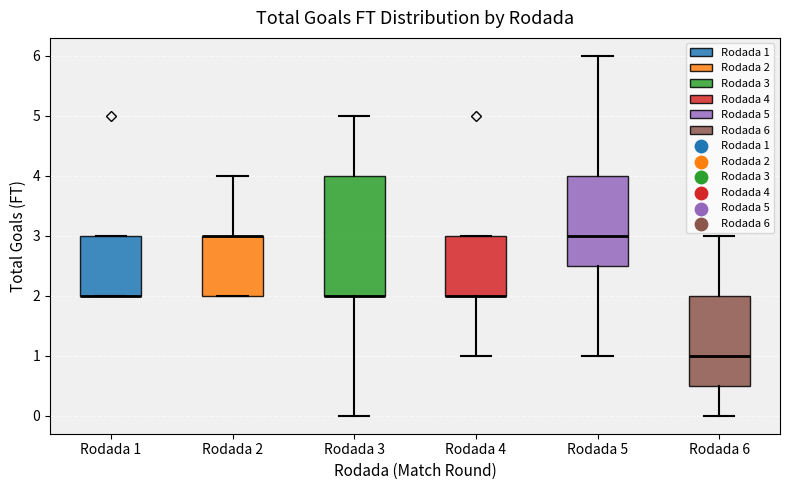

Reading left to right, read every box against the y-axis: the position of its median line, the range the box covers, and the ends of its whiskers. The values are not printed on the chart, so give them approximately, as read against the axis.

Rodada 1: median 2.0 (drawn on the box's lower edge), box 2.0 to 3.0, whiskers 2.0 to 3.0
Rodada 2: median 3.0 (drawn on the box's upper edge), box 2.0 to 3.0, whiskers 2.0 to 4.0
Rodada 3: median 2.0 (drawn on the box's lower edge), box 2.0 to 4.0, whiskers 0.0 to 5.0
Rodada 4: median 2.0 (drawn on the box's lower edge), box 2.0 to 3.0, whiskers 1.0 to 3.0
Rodada 5: median 3.0, box 2.5 to 4.0, whiskers 1.0 to 6.0
Rodada 6: median 1.0, box 0.5 to 2.0, whiskers 0.0 to 3.0